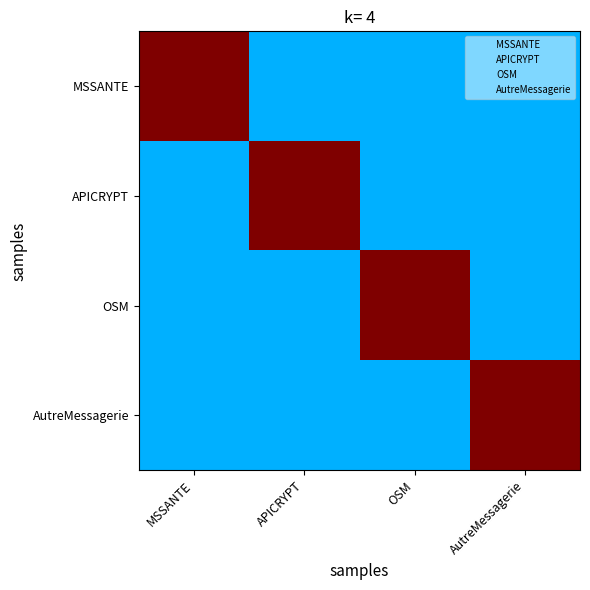

Between APICRYPT and OSM, which is larger?

APICRYPT